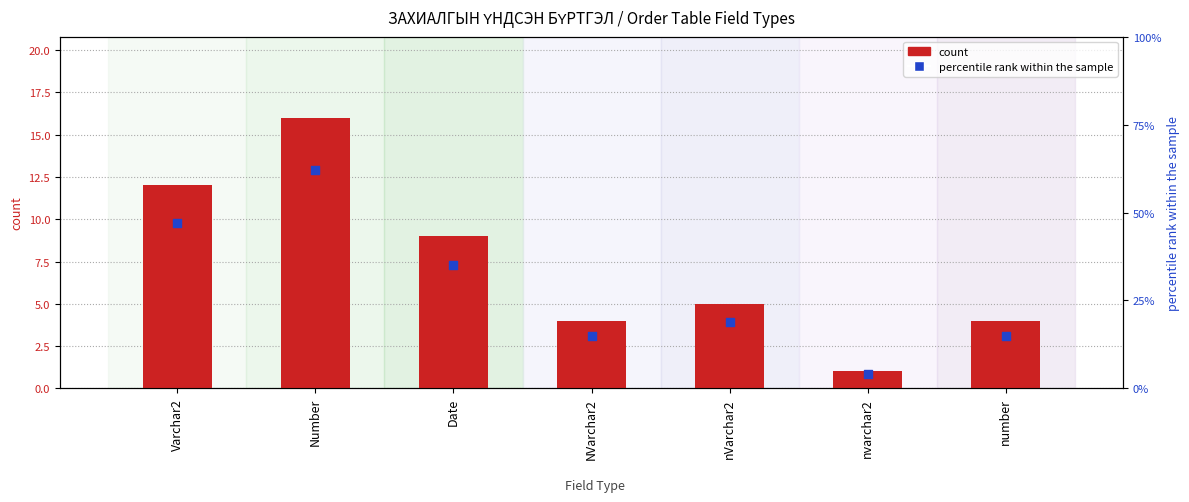

Which series has the widest spread of Y values?

percentile rank within the sample